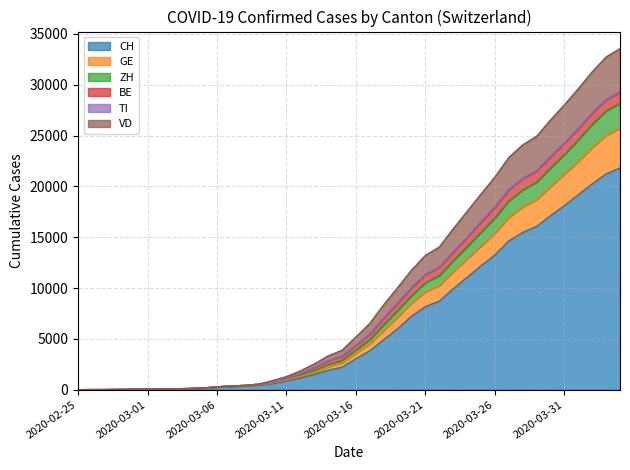

True or false: VD and CH cross at least once.

False